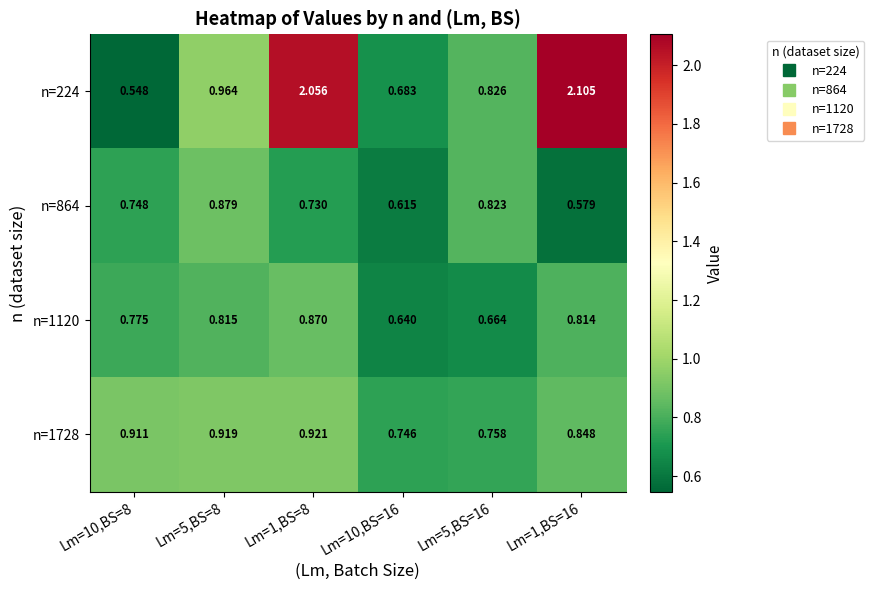

Which series has the largest total across all categories?

n=224